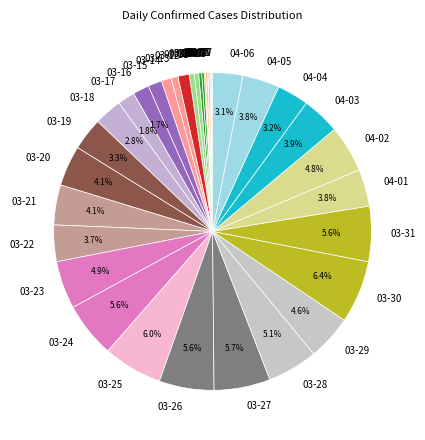

Does any single category account for the majority?

No